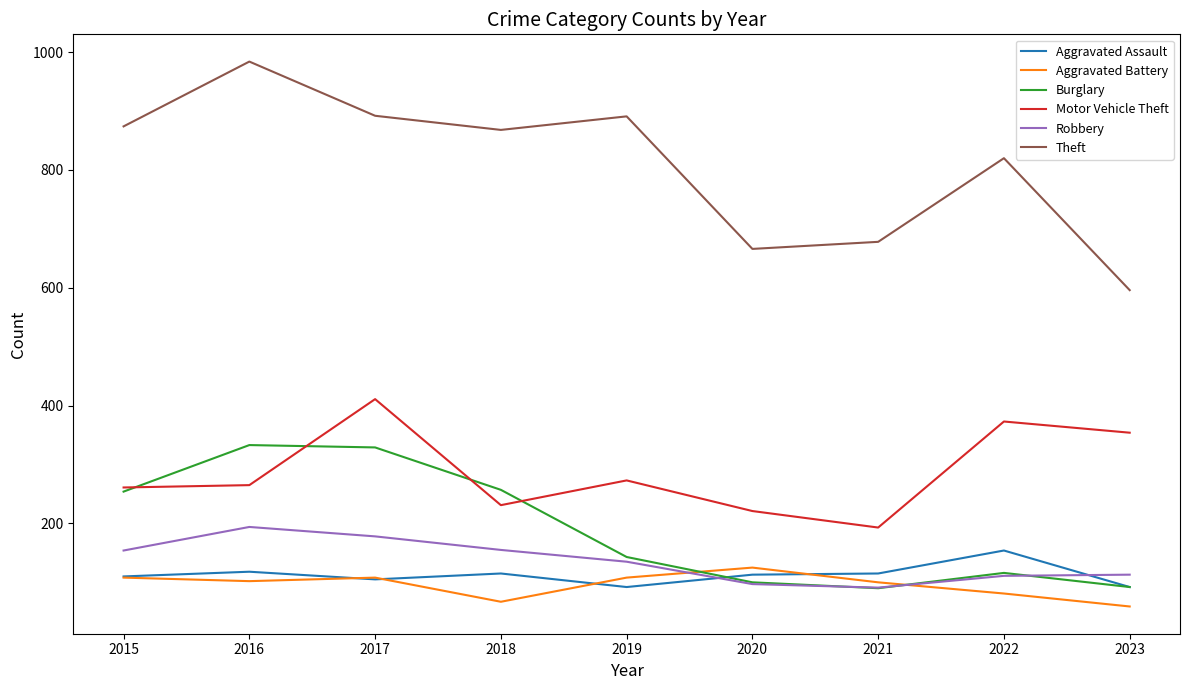

What is the difference between the second highest and second lowest values in the Motor Vehicle Theft series?

152